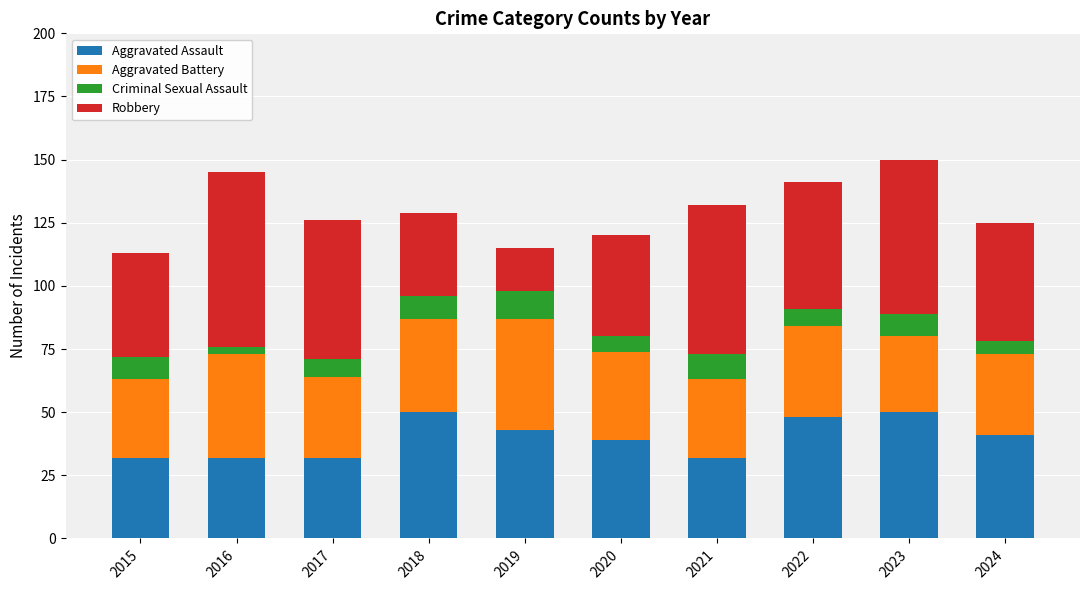

How many distinct data groups are displayed?

4